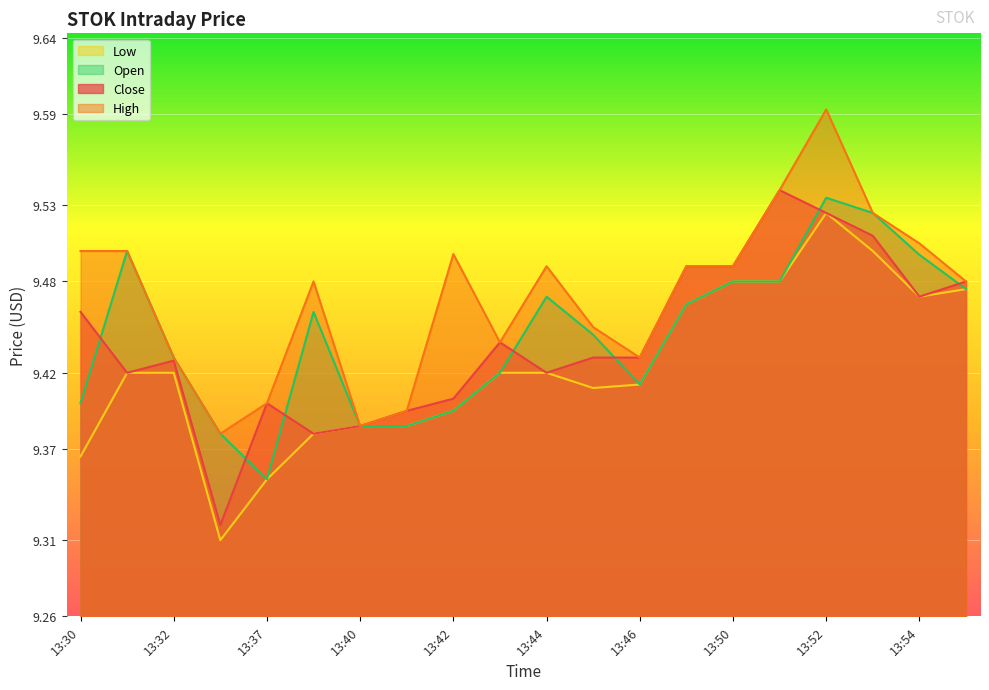

Rank the categories by Close value from highest to lowest.

13:51, 13:52, 13:53, 13:49, 13:50, 13:55, 13:54, 13:30, 13:43, 13:45, 13:46, 13:32, 13:31, 13:44, 13:42, 13:37, 13:41, 13:40, 13:38, 13:36